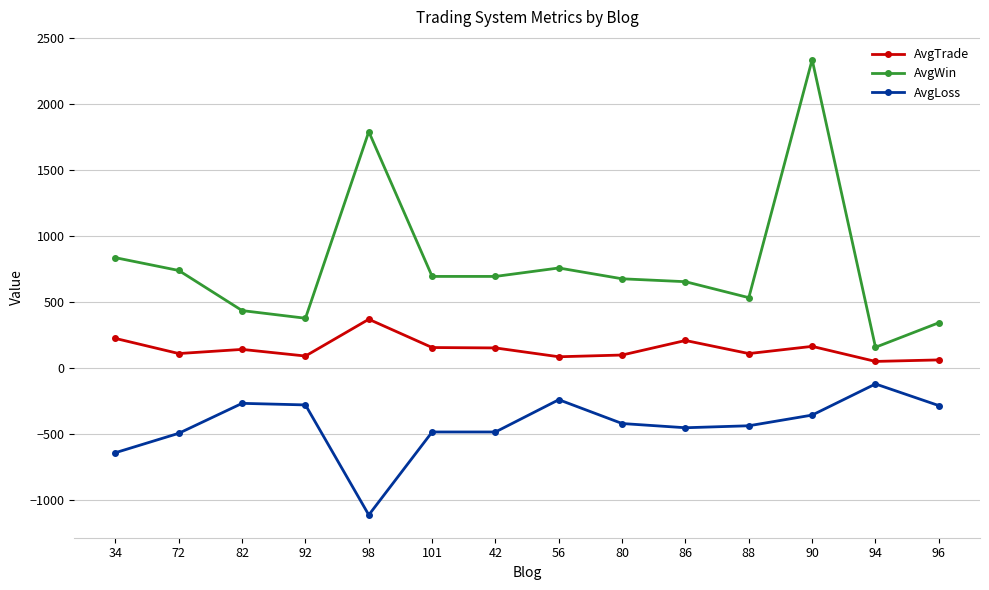

Which label corresponds to the smallest value in the chart?

98